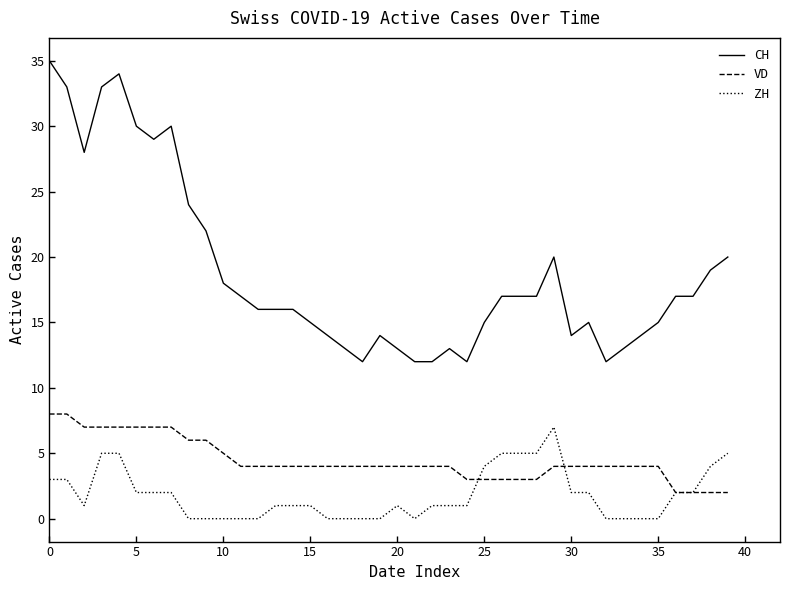

What is the maximum value for ZH?

7